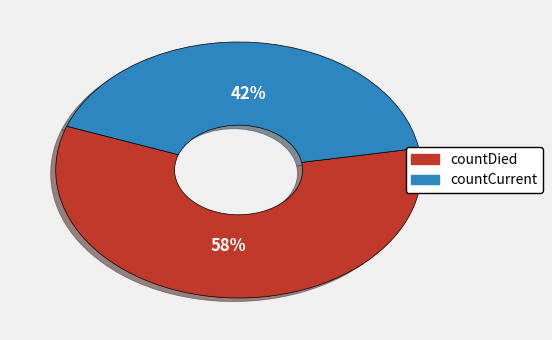

Between countDied and countCurrent, which is larger?

countDied